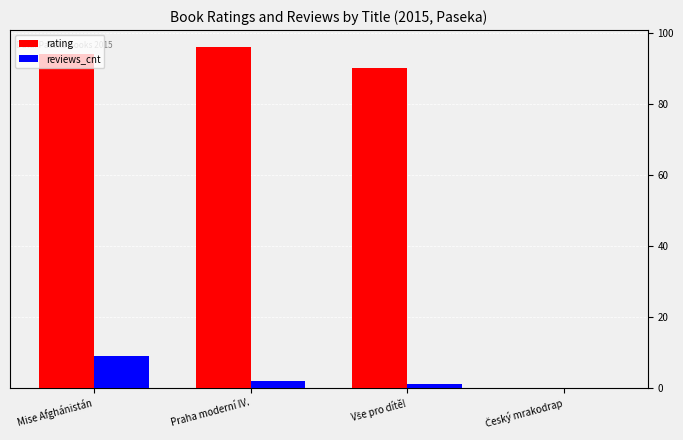

Is it true that rating equals 96 at Praha moderní IV.?

True